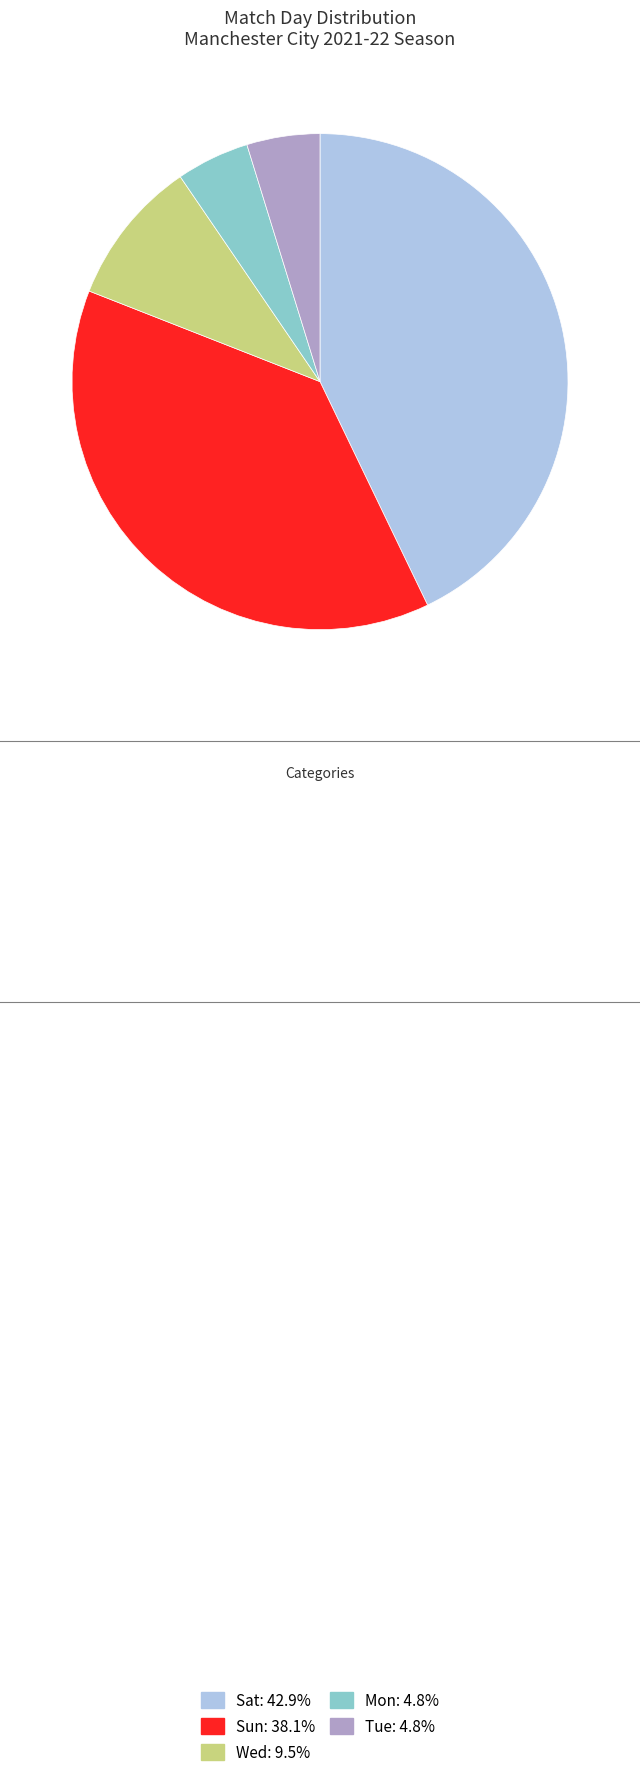

How many segments does this pie chart have?

5